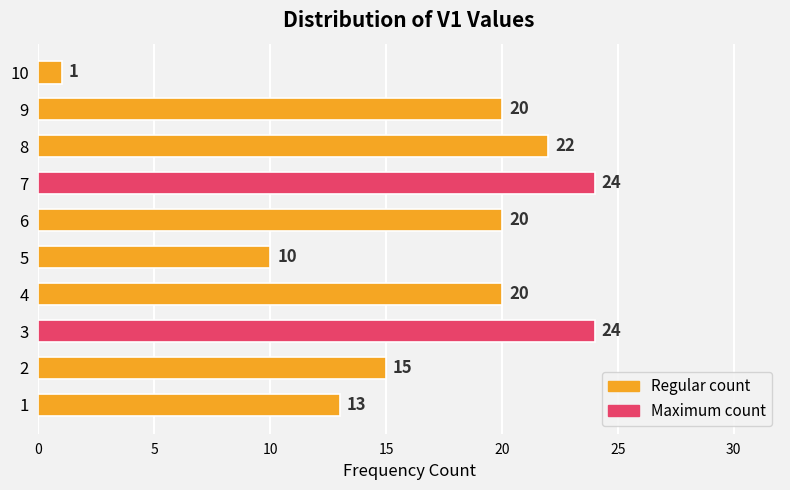

Reading top to bottom, transcribe all the data shown in this chart.

10=1	9=20	8=22	7=24	6=20	5=10	4=20	3=24	2=15	1=13